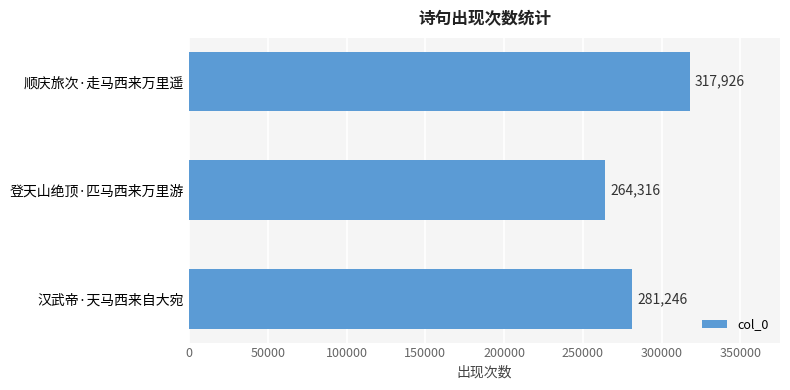

Count the number of categories in the chart.

3